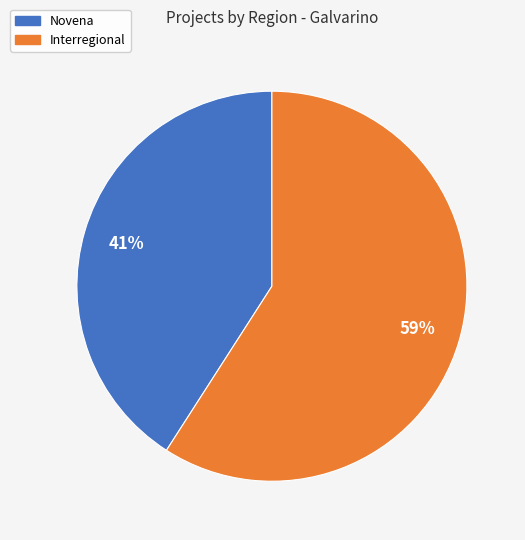

What percentage is the Interregional slice, to the nearest percent?

59%